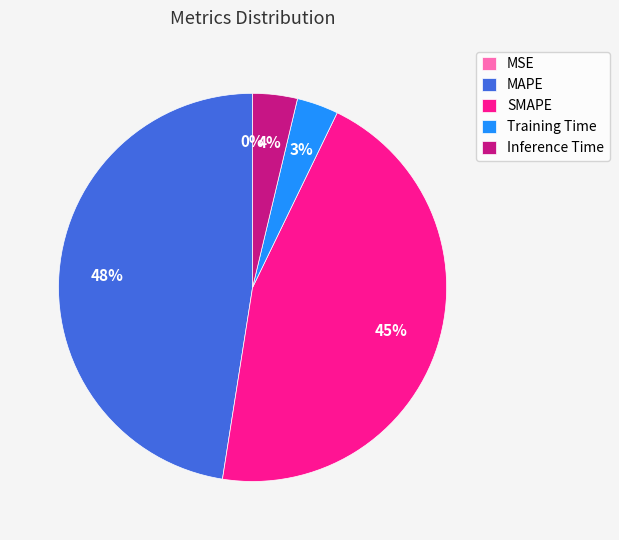

Combined, do Inference Time and MAPE account for over 50%?

Yes